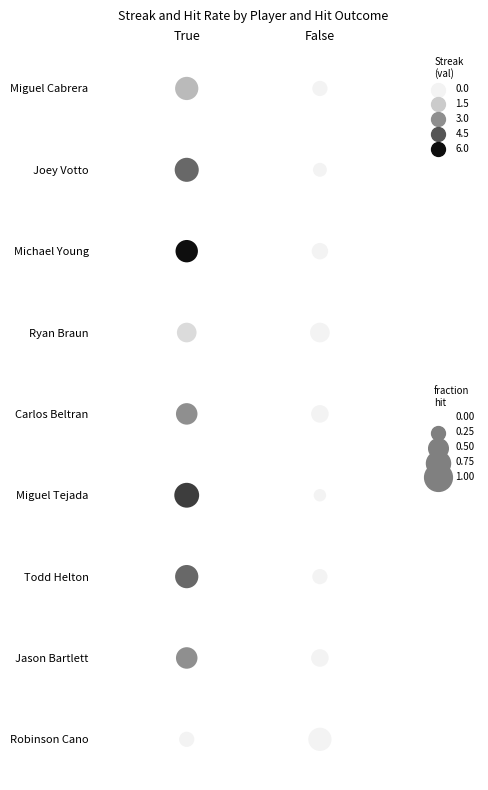

Reading right to left, list all the values displayed in this chart.

Miguel Cabrera: 0	2
Joey Votto: 0	4
Michael Young: 0	6
Ryan Braun: 0	1
Carlos Beltran: 0	3
Miguel Tejada: 0	5
Todd Helton: 0	4
Jason Bartlett: 0	3
Robinson Cano: 0	0